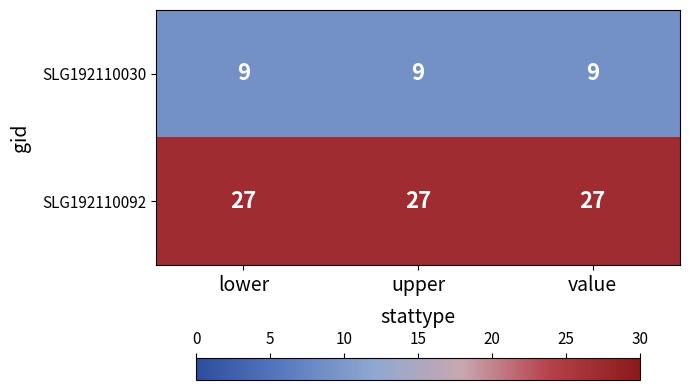

At how many categories does at least one series exceed 15?

3